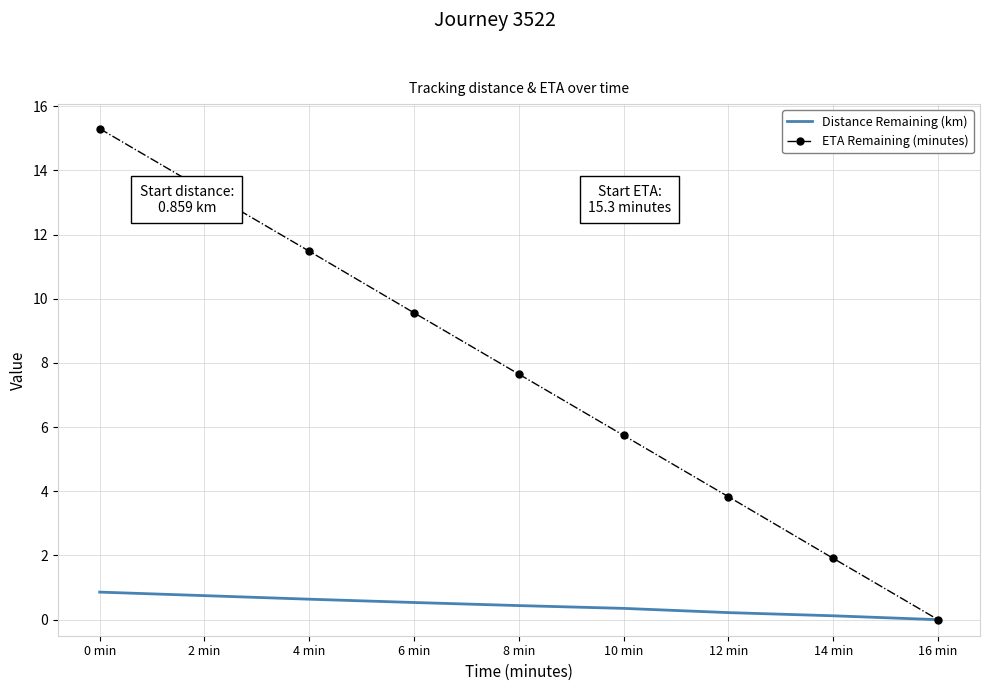

True or false: ETA Remaining (minutes) has a value of 19.2 at 4 min.

False